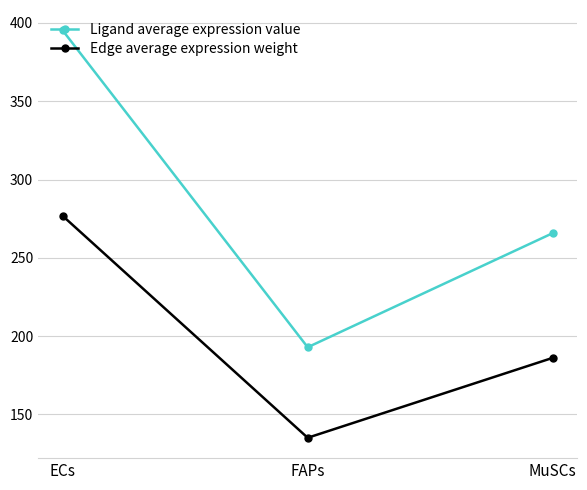

What is the label of the 1st point from the right?

MuSCs